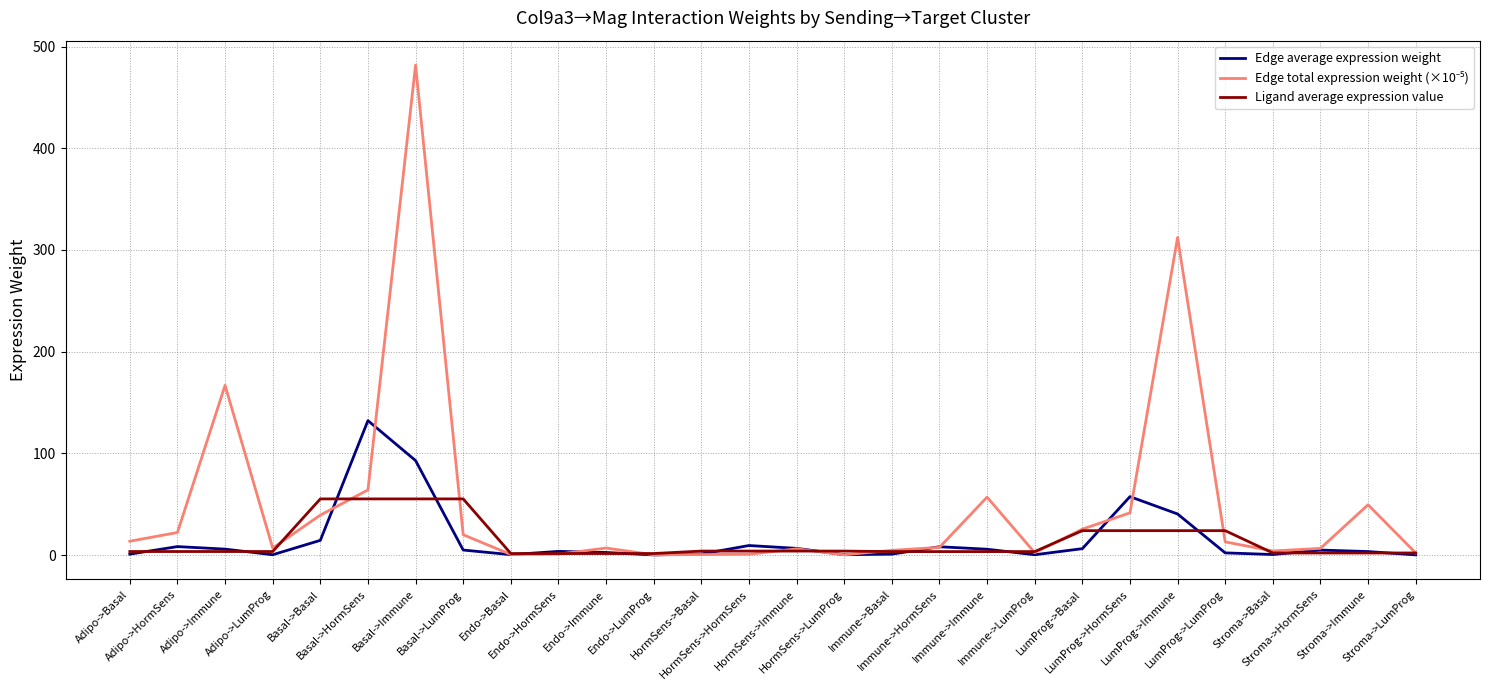

How many values in the Ligand average expression value series are below 3?

8